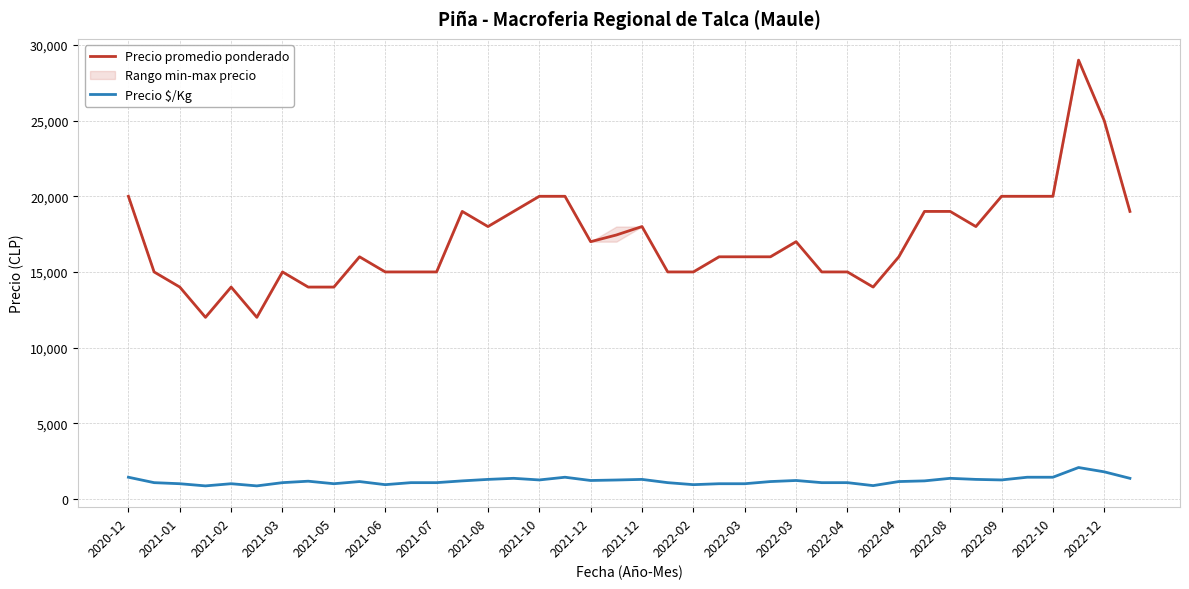

Reading right to left, extract all data points from this chart.

Precio promedio ponderado: 19000	25000	29000	20000	20000	20000	18000	19000	19000	16000	14000	15000	15000	17000	16000	16000	16000	15000	15000	18000	17441	17000	20000	20000	19000	18000	19000	15000	15000	15000	16000	14000	14000	15000	12000	14000	12000	14000	15000	20000
Precio $/Kg: 1357	1786	2071	1429	1429	1250	1286	1357	1188	1143	875	1071	1071	1214	1143	1000	1000	938	1071	1286	1246	1214	1429	1250	1357	1286	1188	1071	1071	938	1143	1000	1167	1071	857	1000	857	1000	1071	1429